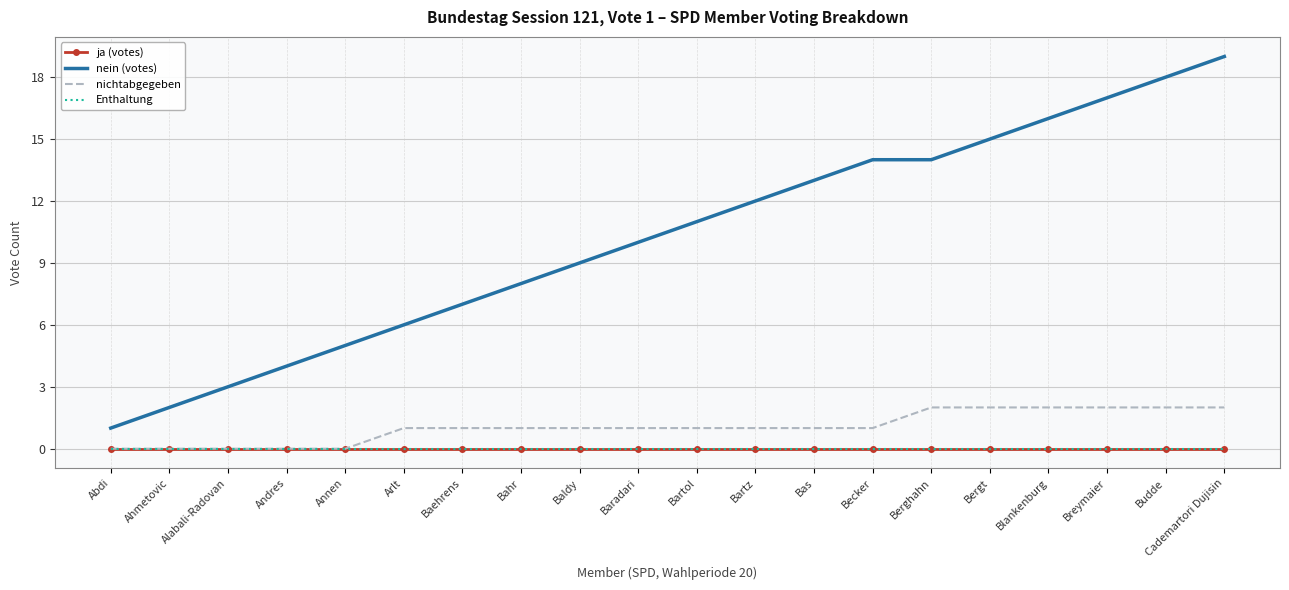

Rank the series at Bas from lowest to highest value.

ja (votes), Enthaltung, nichtabgegeben, nein (votes)